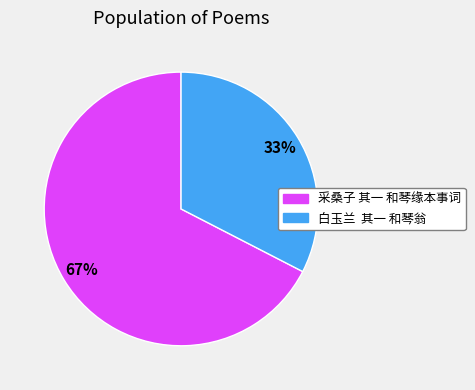

Combined, do 采桑子 其一 和琴缘本事词 and 白玉兰 其一 和琴翁 account for over 50%?

Yes